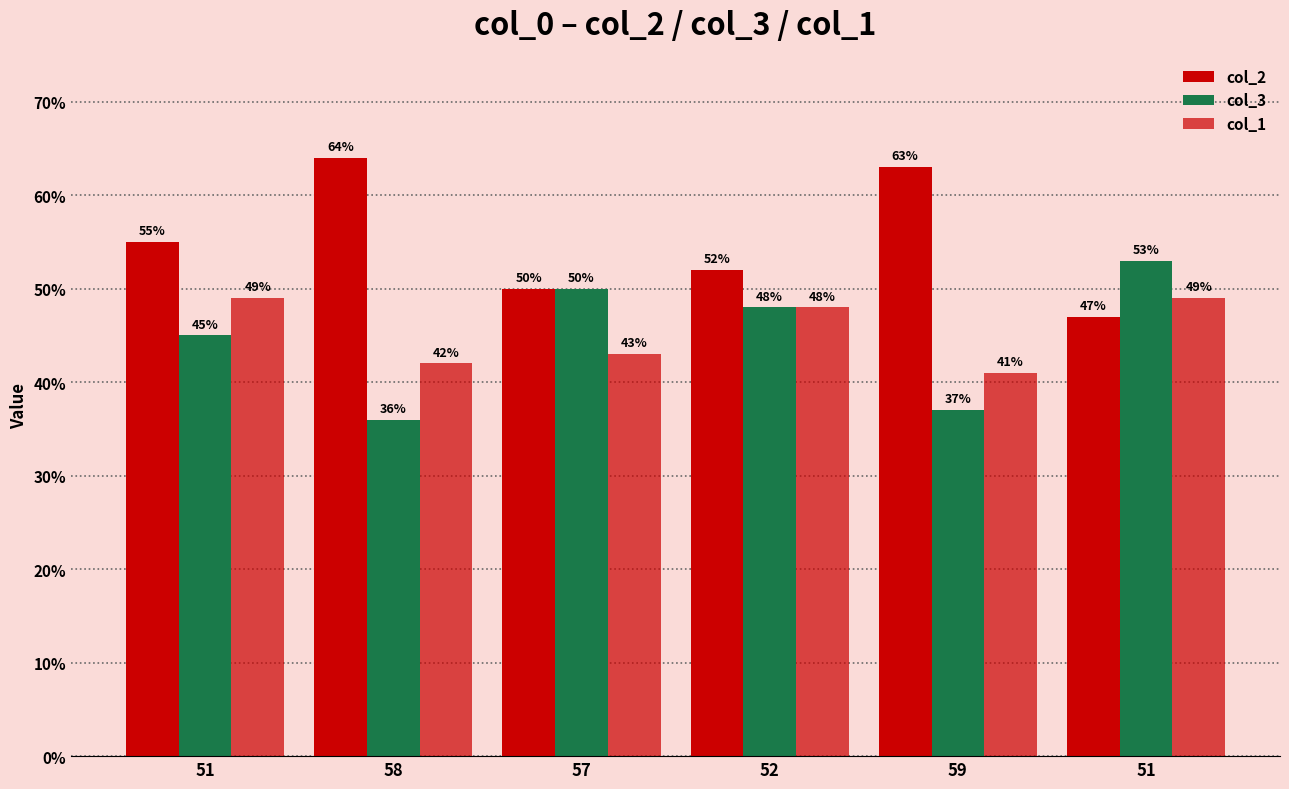

Are the bars horizontal?

No